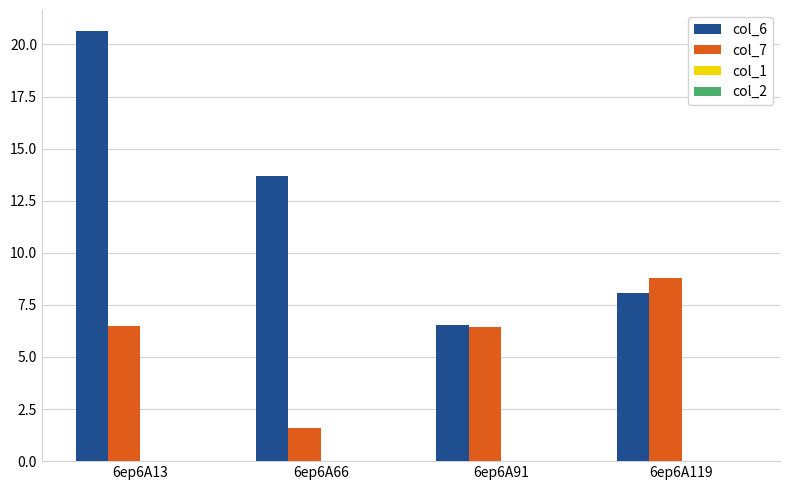

True or false: col_7 has a value of 3.0 at 6ep6A13.

False